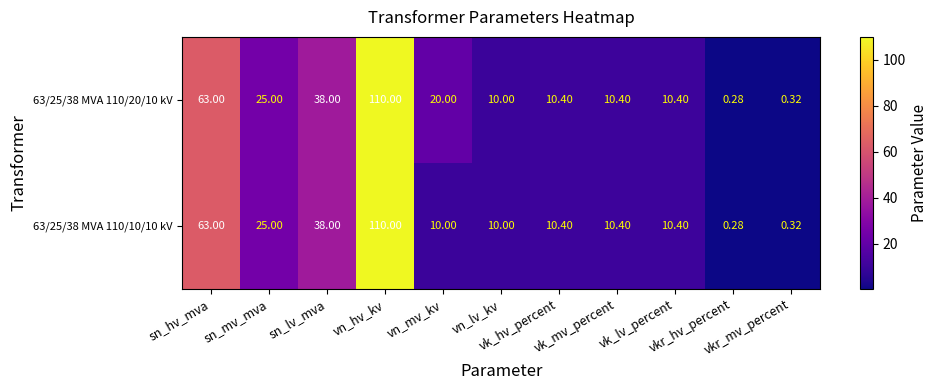

Reading left to right, transcribe all the data shown in this chart.

63/25/38 MVA 110/20/10 kV: sn_hv_mva=63.0	sn_mv_mva=25.0	sn_lv_mva=38.0	vn_hv_kv=110.0	vn_mv_kv=20.0	vn_lv_kv=10.0	vk_hv_percent=10.4	vk_mv_percent=10.4	vk_lv_percent=10.4	vkr_hv_percent=0.3	vkr_mv_percent=0.3
63/25/38 MVA 110/10/10 kV: sn_hv_mva=63.0	sn_mv_mva=25.0	sn_lv_mva=38.0	vn_hv_kv=110.0	vn_mv_kv=10.0	vn_lv_kv=10.0	vk_hv_percent=10.4	vk_mv_percent=10.4	vk_lv_percent=10.4	vkr_hv_percent=0.3	vkr_mv_percent=0.3